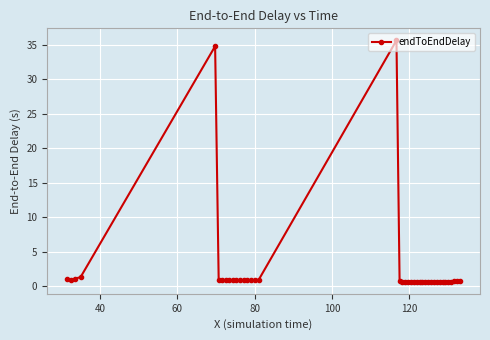

Does the chart have visible grid lines?

Yes